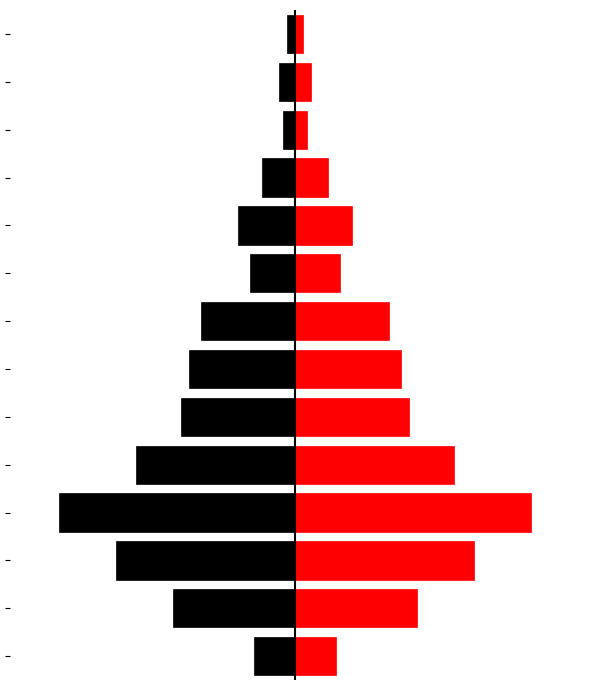

Where does the Frequency (red) series first go above 23?

1